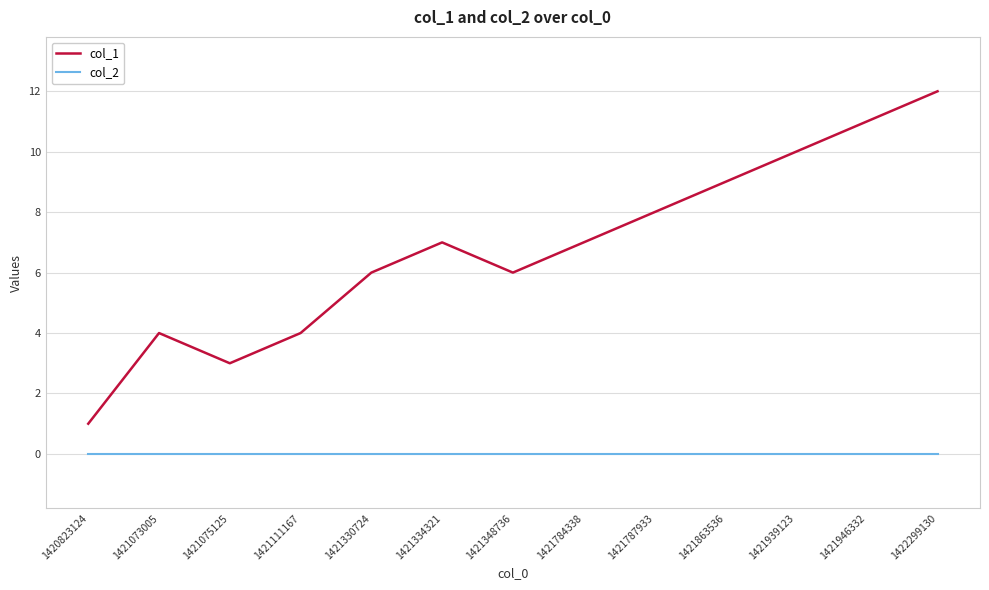

True or false: col_2 and col_1 cross at least once.

False